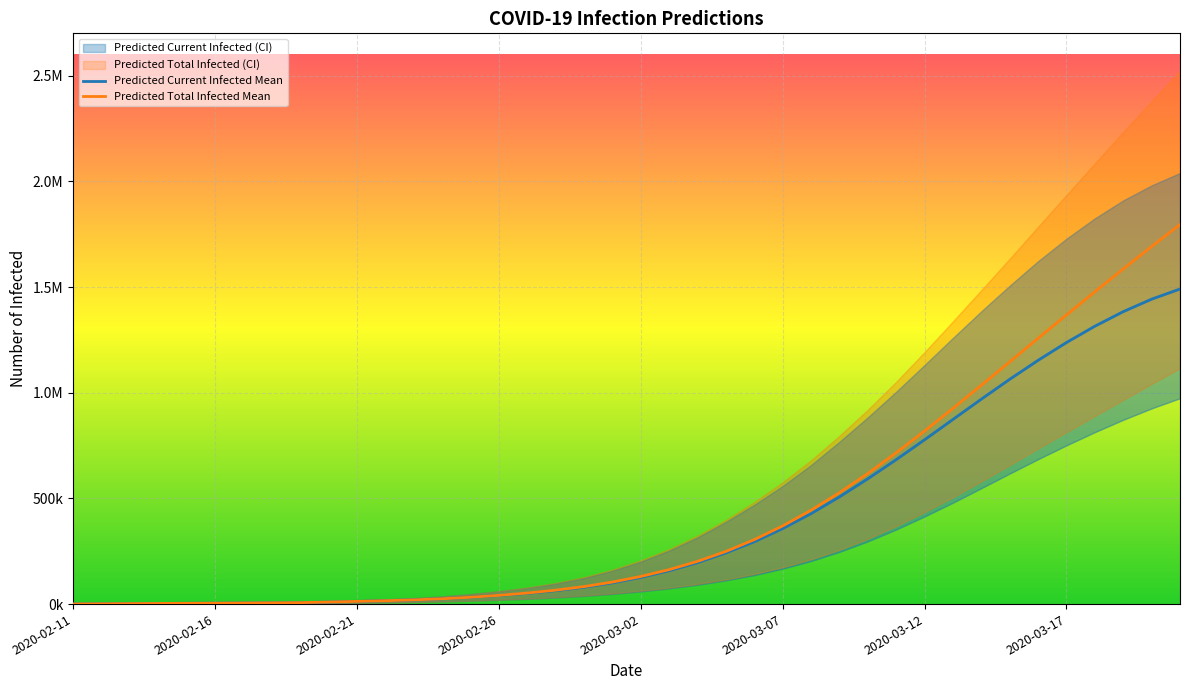

How many lines are shown in the chart?

2